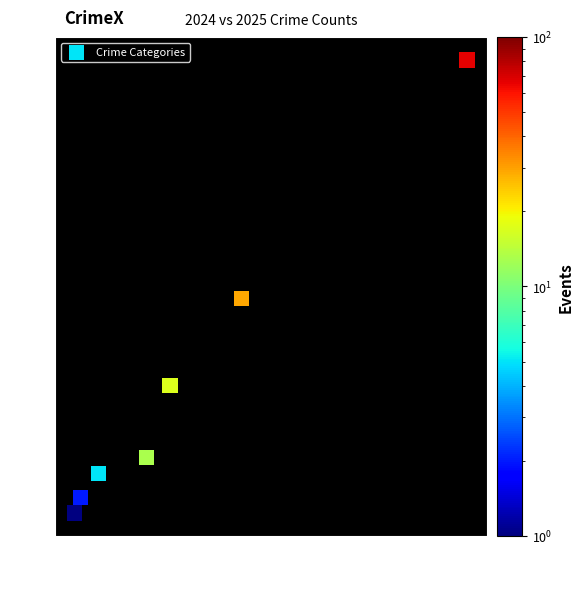

What is the range of X values (max minus min)?

66